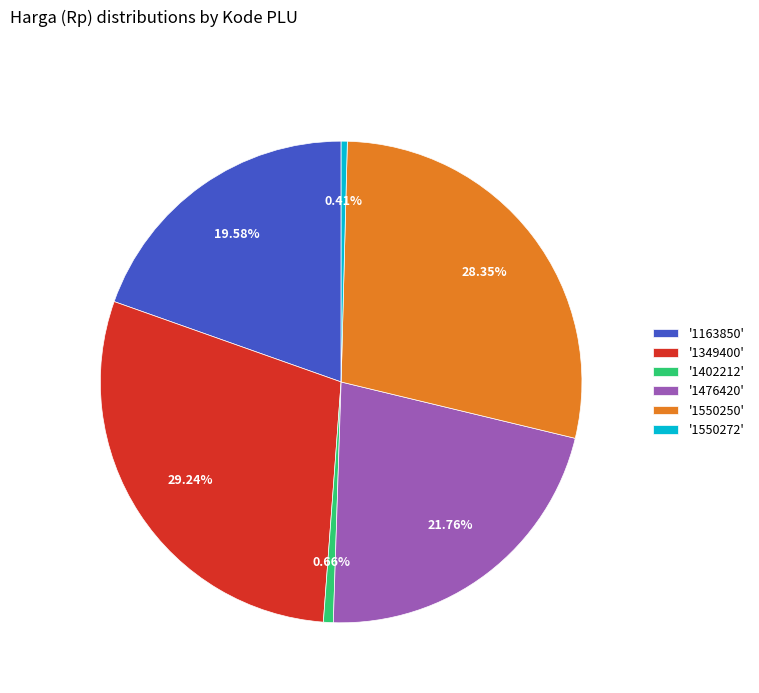

Does '1349400' represent more than half of the total?

No